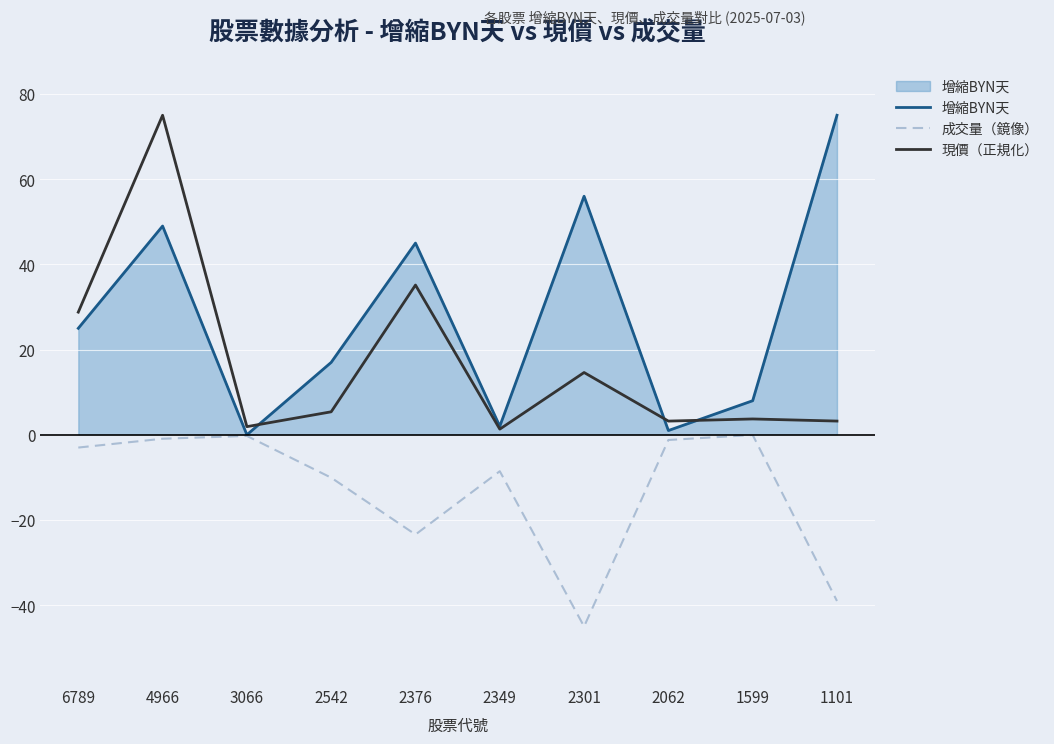

At which category does 增縮BYN天 reach its first local peak?

4966